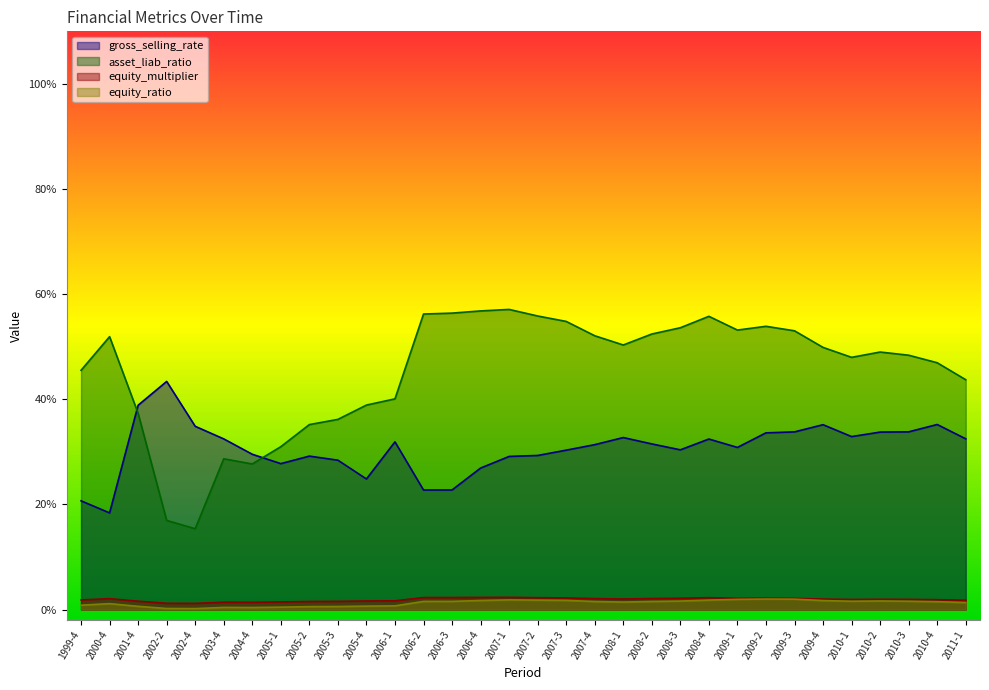

Which has a higher value, 2010-3 or 2009-3?

2010-3